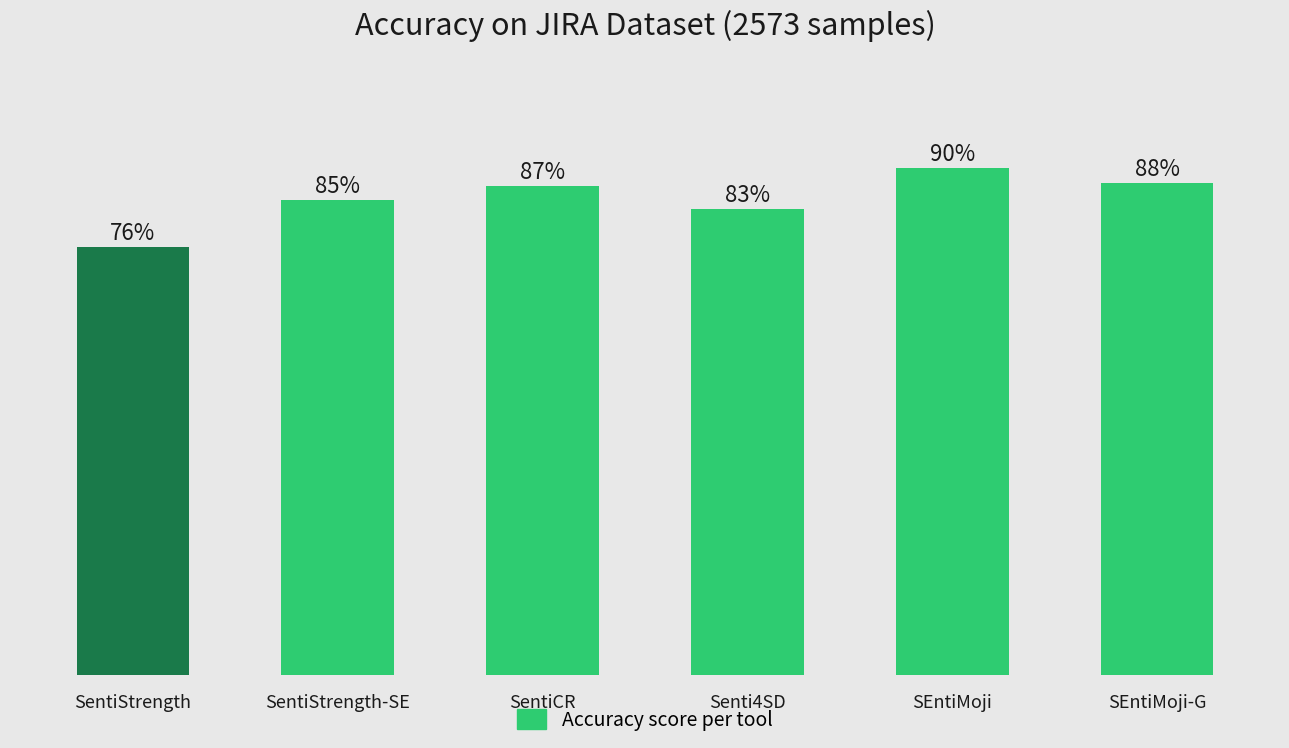

Rank the categories by value from lowest to highest.

SentiStrength, Senti4SD, SentiStrength-SE, SentiCR, SEntiMoji-G, SEntiMoji